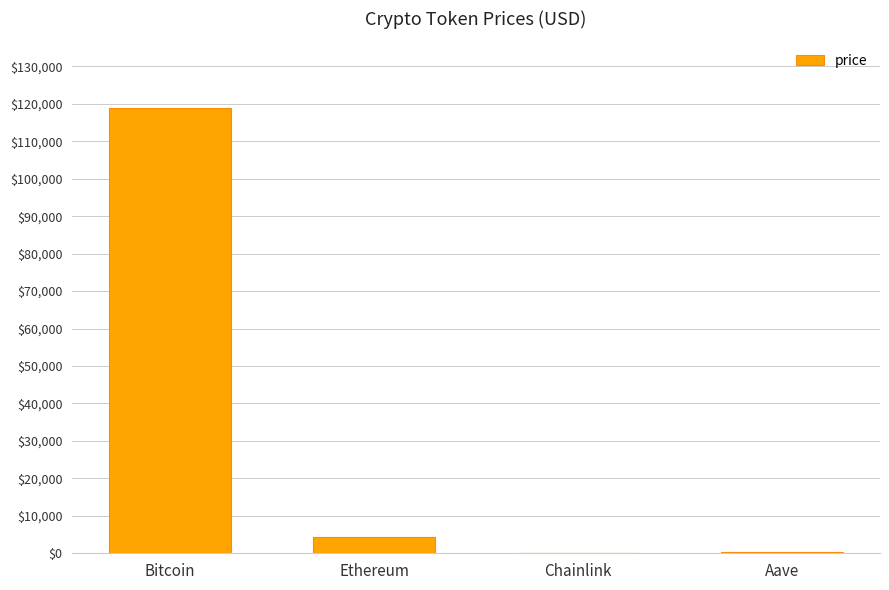

What is the maximum value shown in the chart?

118849.0